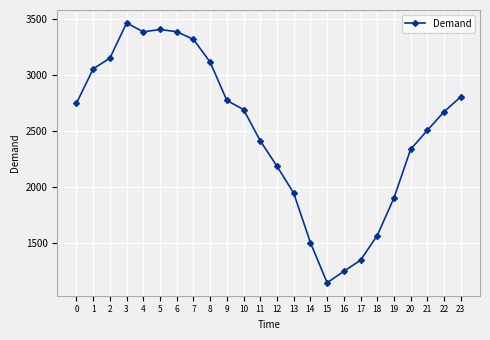

The chart shows a value of 1294 at 21. True or false?

False